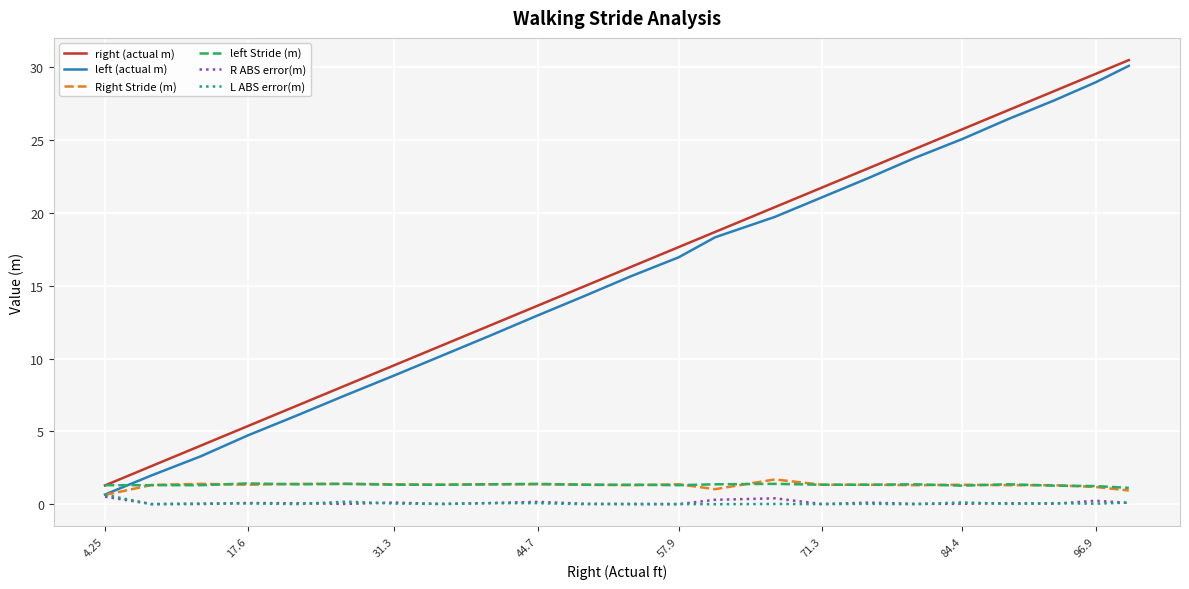

Which series has the largest range (max minus min)?

left (actual m)